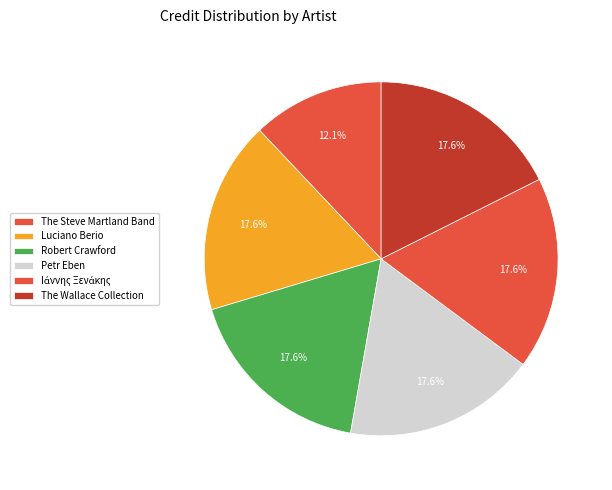

What is the smallest slice in the pie chart?

The Steve Martland Band